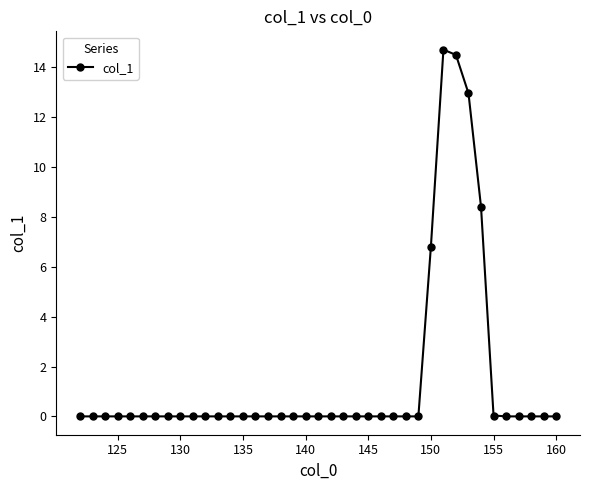

True or false: the data has more than 0 interior local peaks.

True